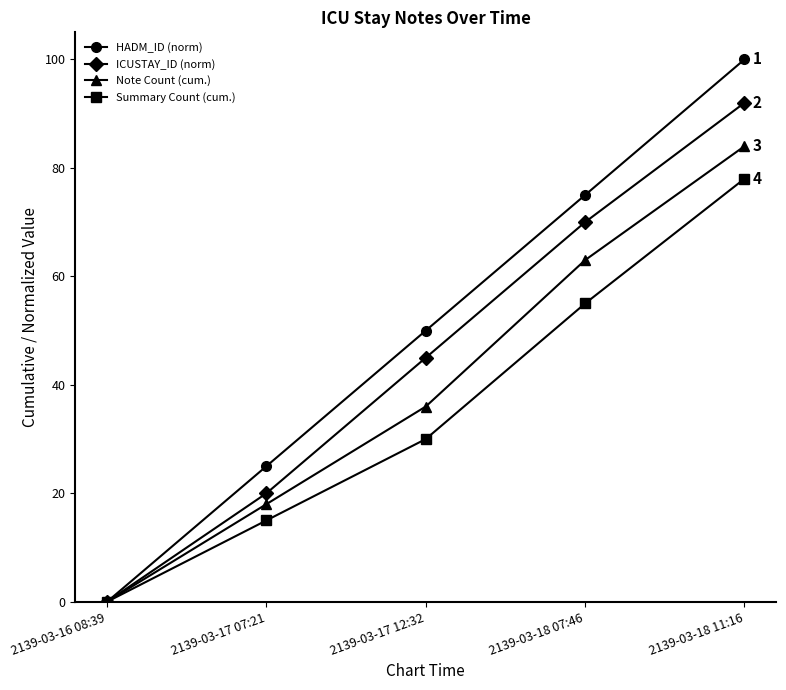

At how many categories does at least one series exceed 1?

4